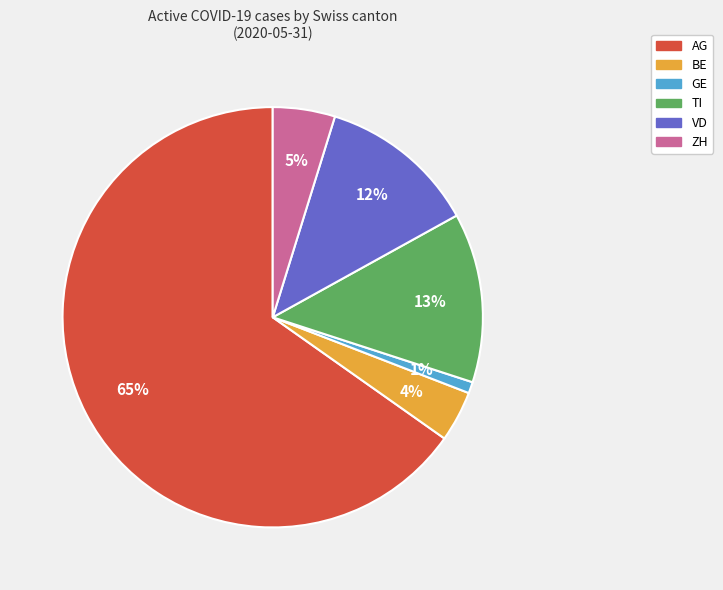

Does any single category account for the majority?

Yes